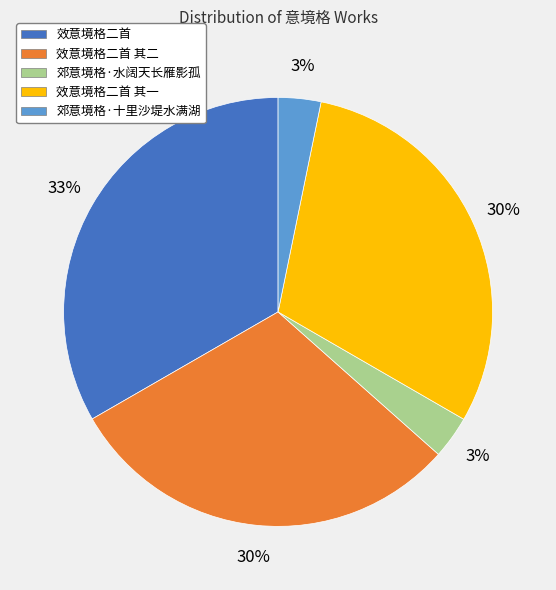

To the nearest percent, what is the average slice percentage?

20%